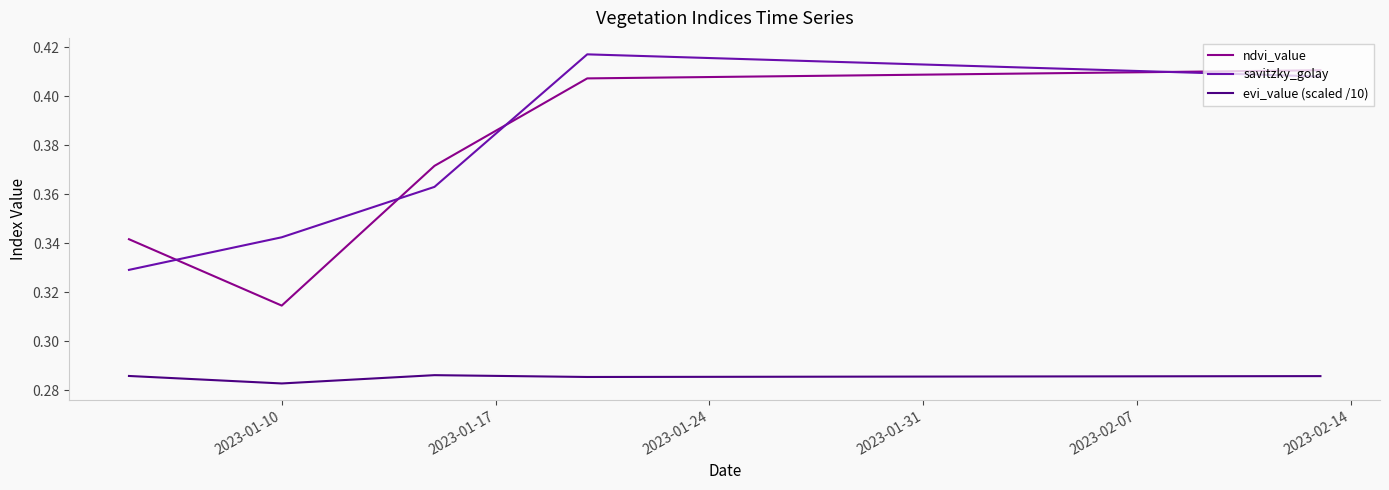

Which series has the widest spread of values?

ndvi_value